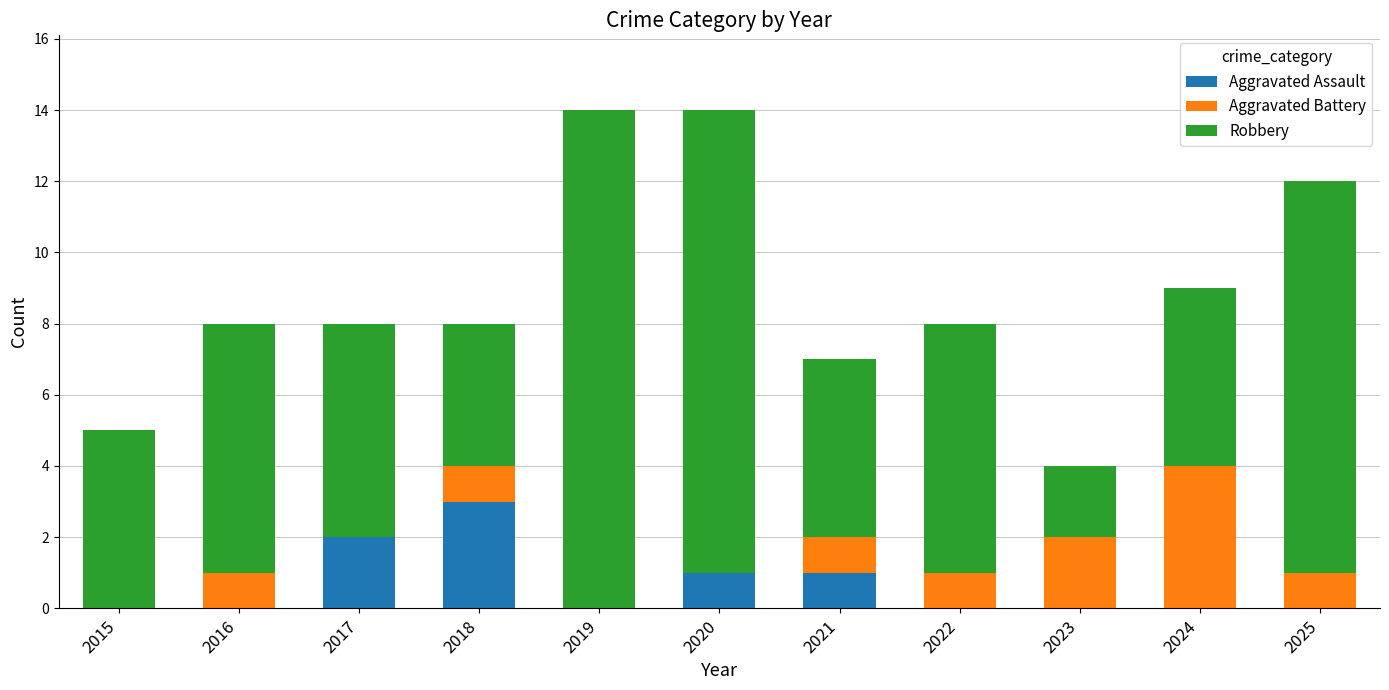

What is the maximum value for Aggravated Assault?

3